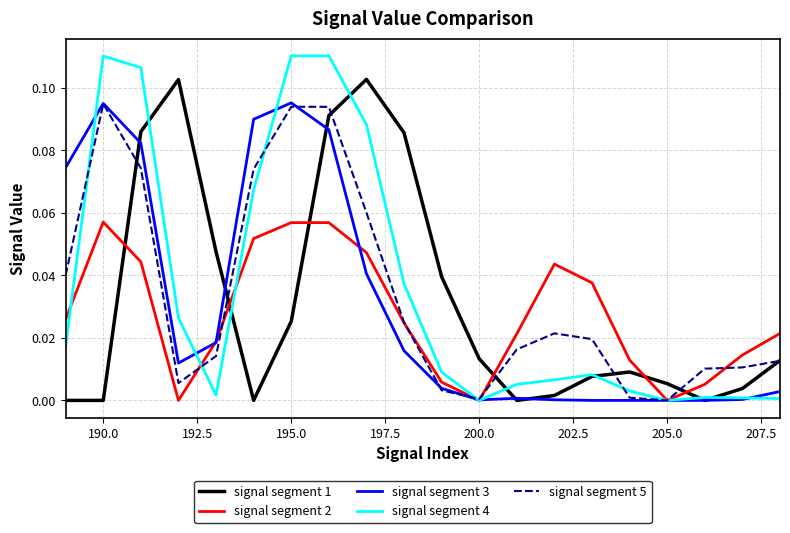

How many lines are shown in the chart?

5